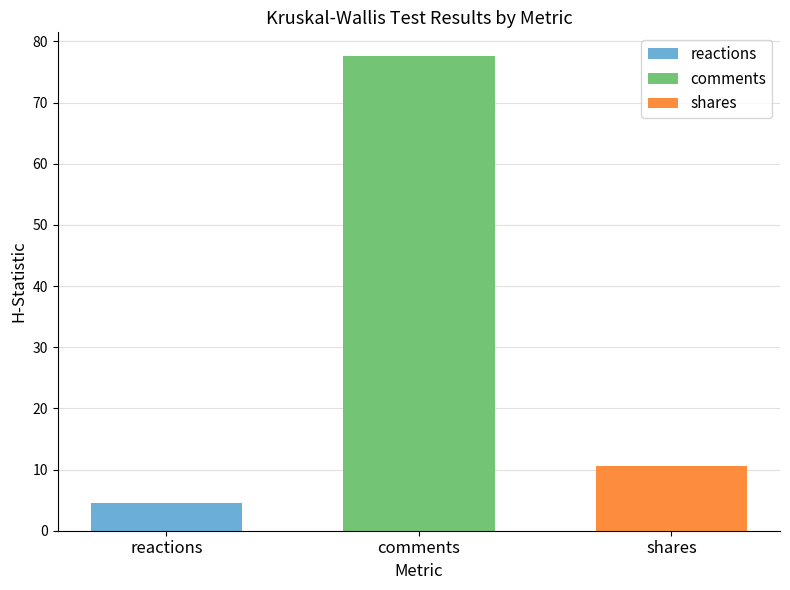

What is the difference between the highest and lowest values at comments?

73.1